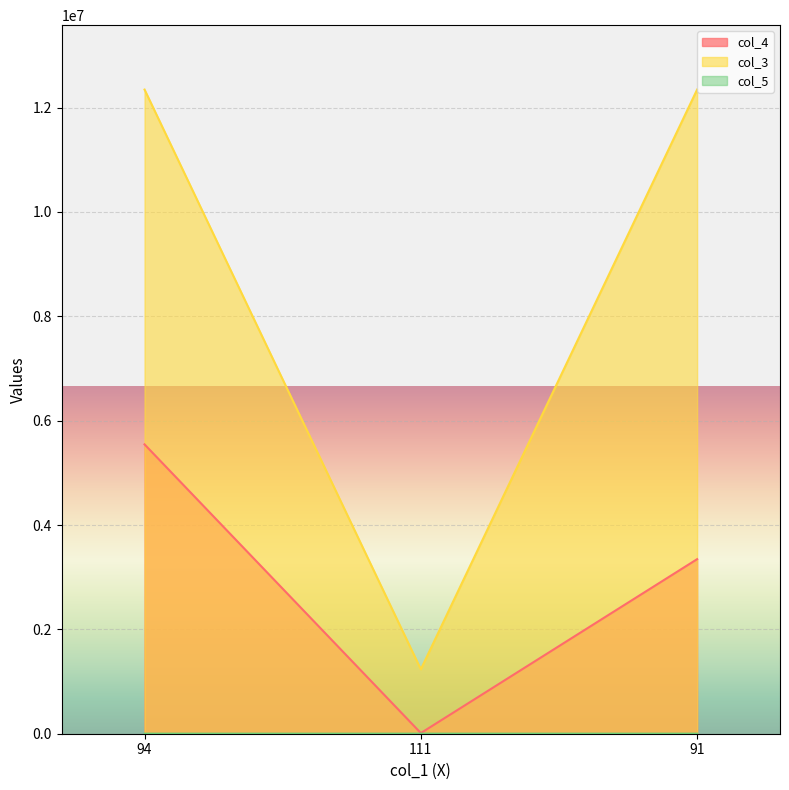

True or false: col_4 has a value of 20695 at 111.

False